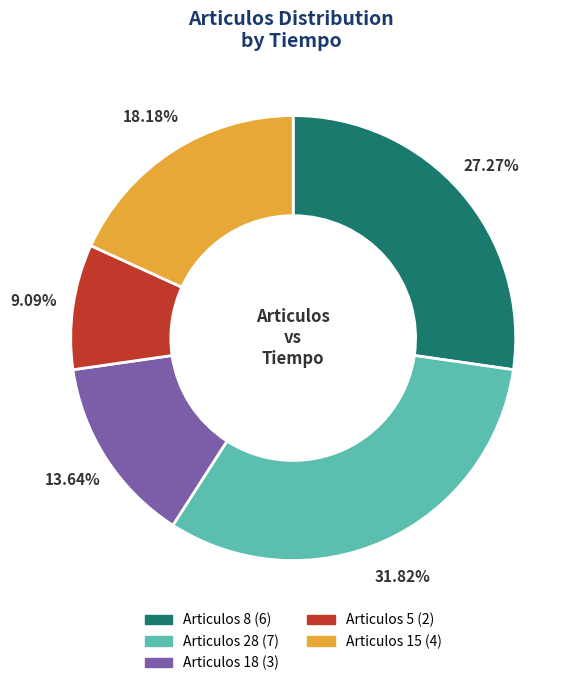

Is there a majority slice in this chart?

No